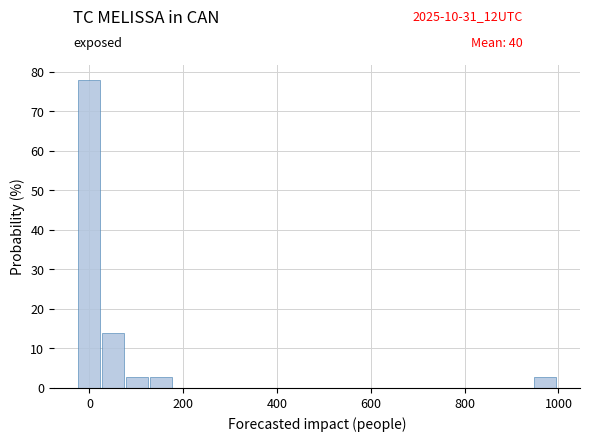

Around what value on the x-axis is the tallest bar? Give the approximate position of its centre, as read against the axis.

0